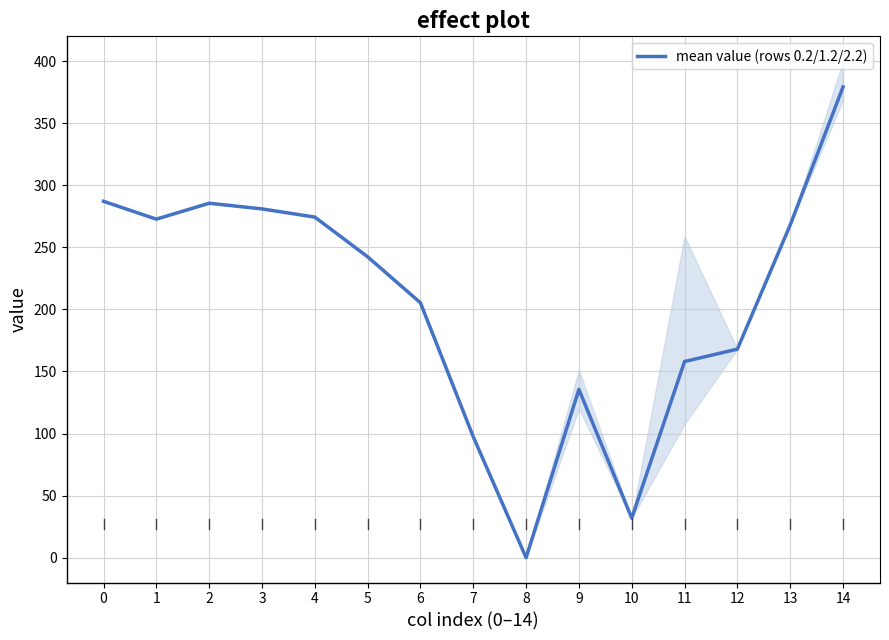

True or false: there are more than 2 points higher than both neighbors.

False